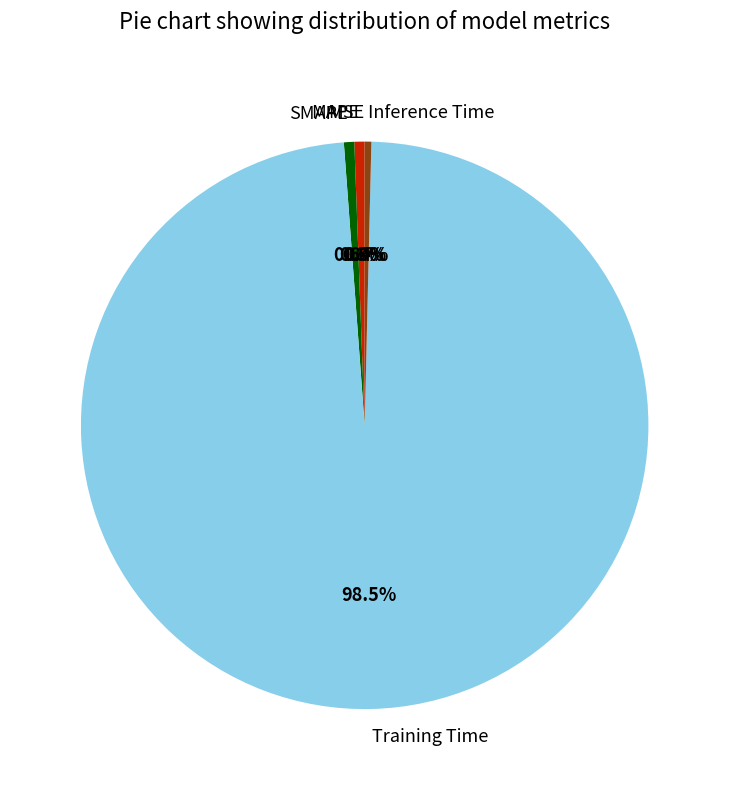

Between MAPE and Training Time, which is larger?

Training Time